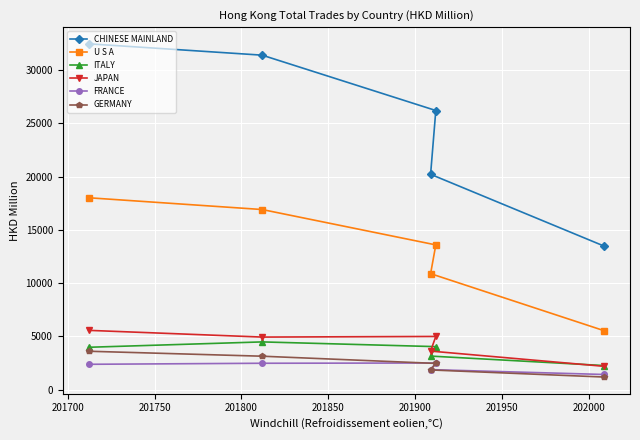

True or false: U S A and JAPAN intersect in this chart.

False